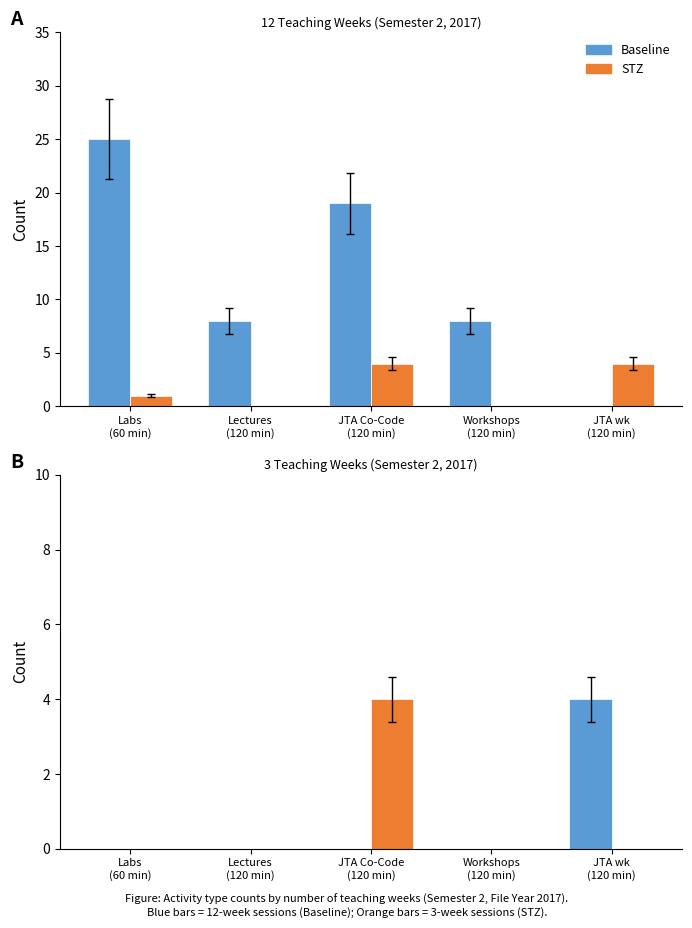

The Baseline series shows 0 at JTA Co-Code
(120 min). True or false?

True